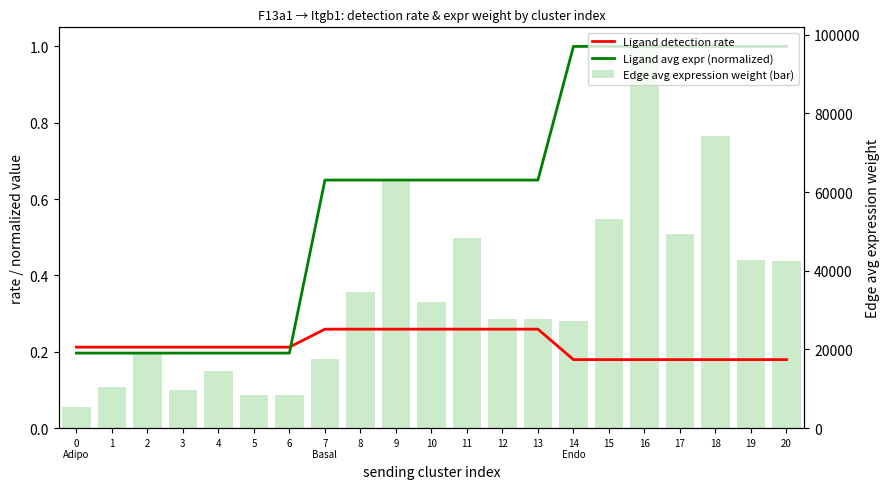

Between 12 and 14
Endo, which is larger?

12